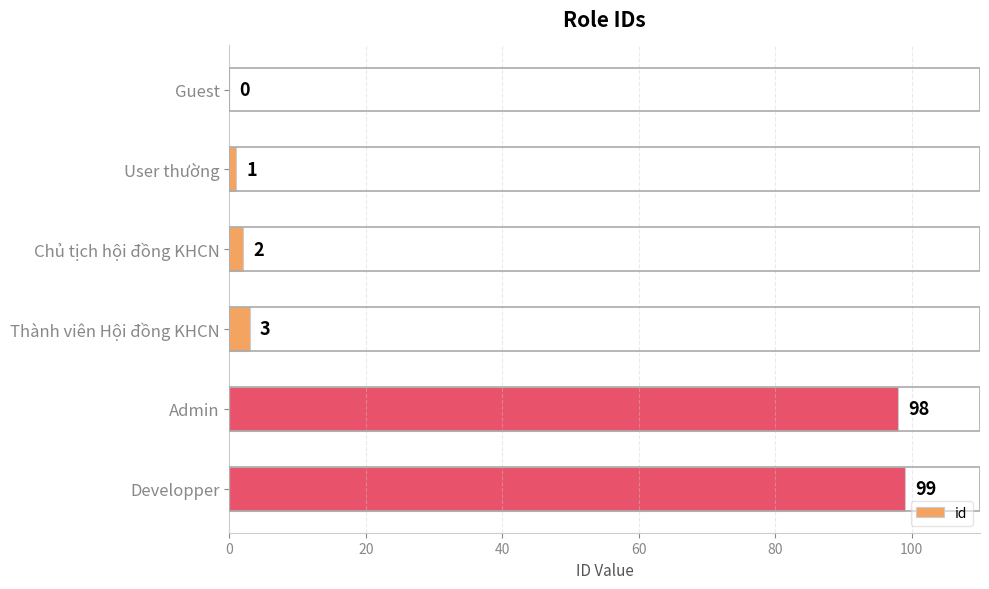

At which category does the chart reach its peak across all series?

Developper